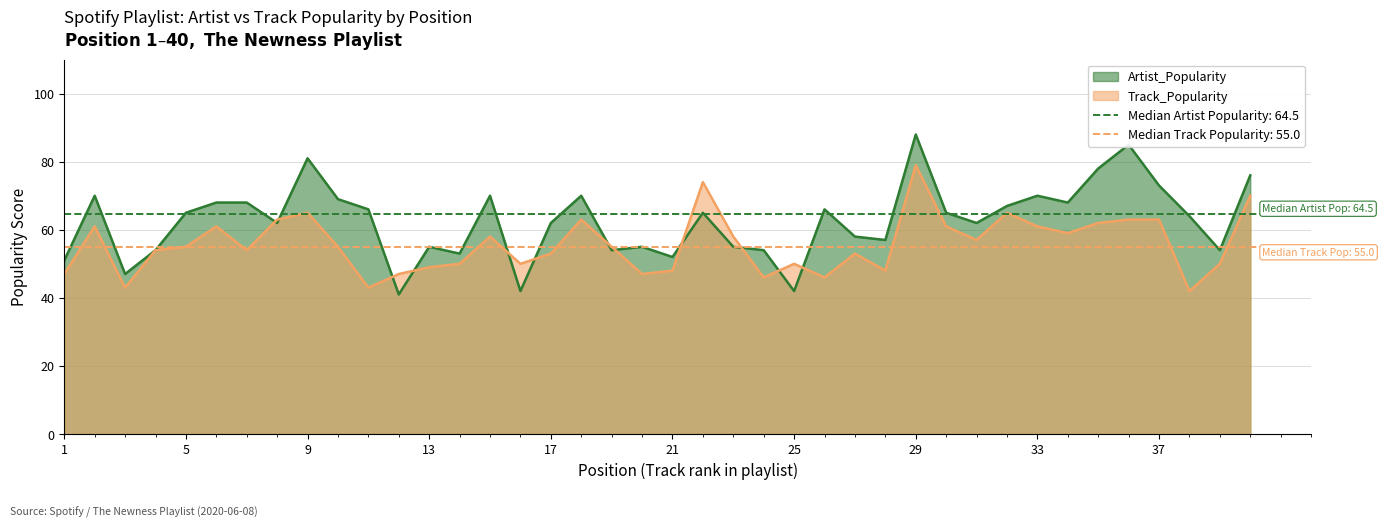

Which series has the largest range (max minus min)?

Artist_Popularity